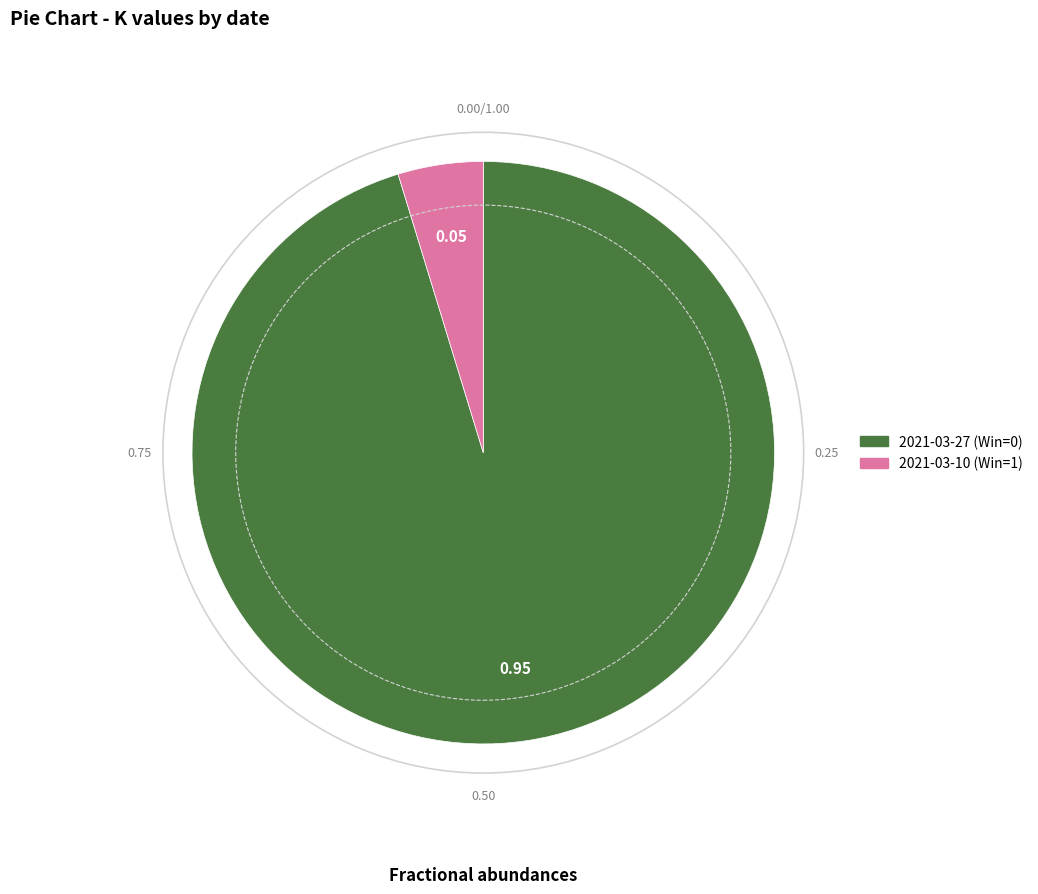

Count the number of slices in the pie.

2